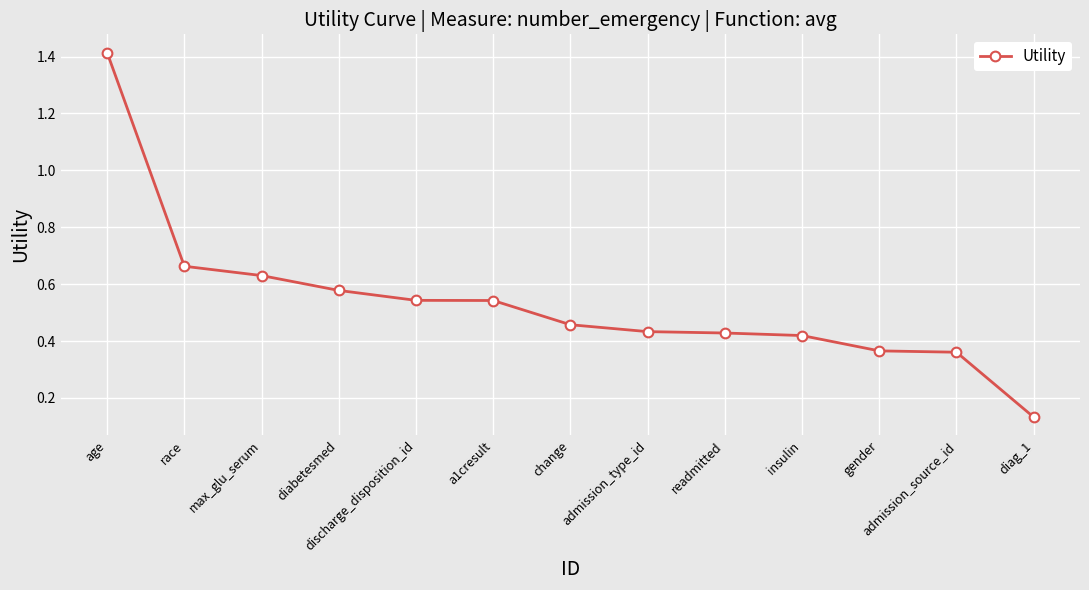

What is the sum of the values at admission_source_id and admission_type_id?

0.8